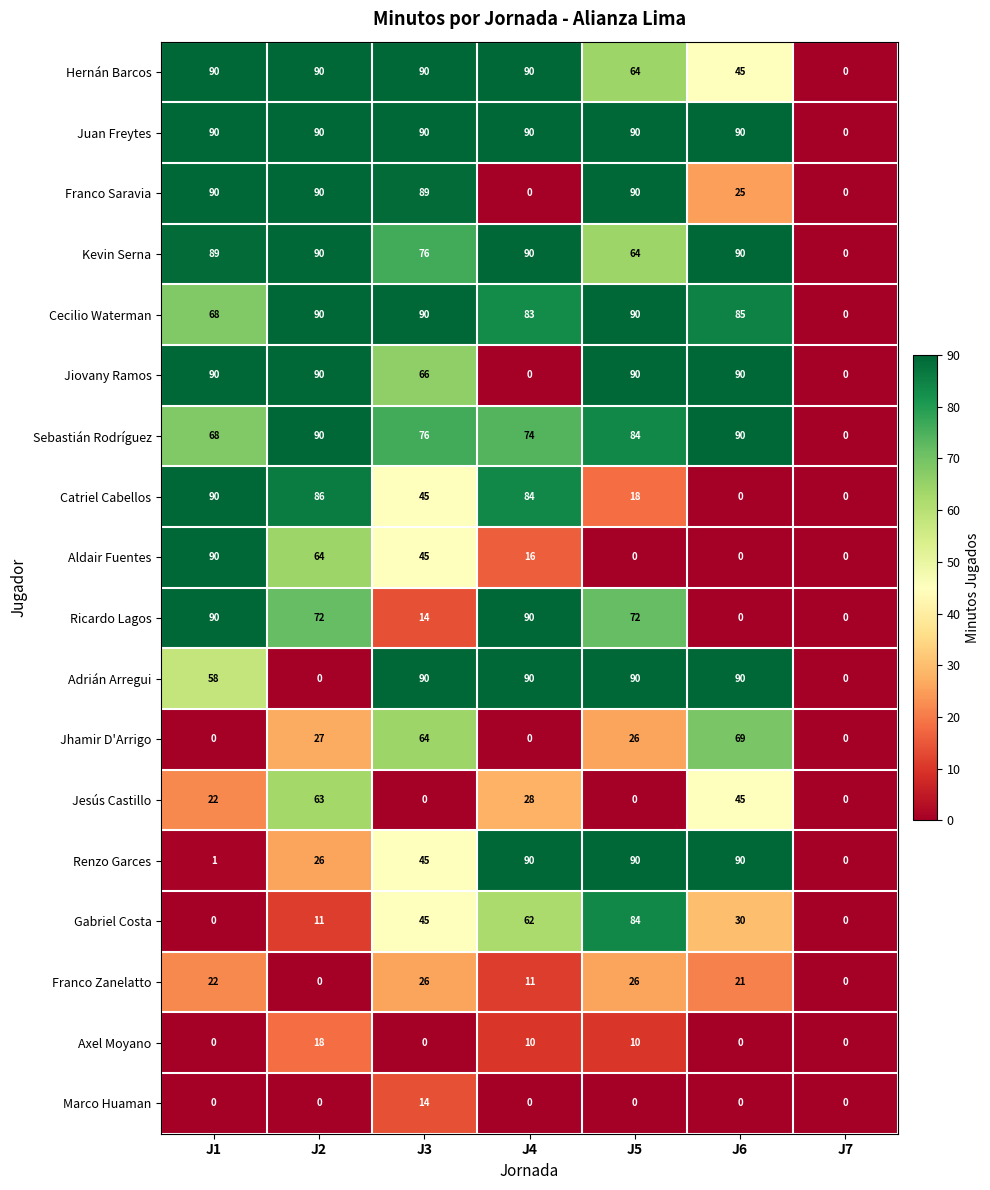

Is it true that Franco Saravia equals -43 at J7?

False